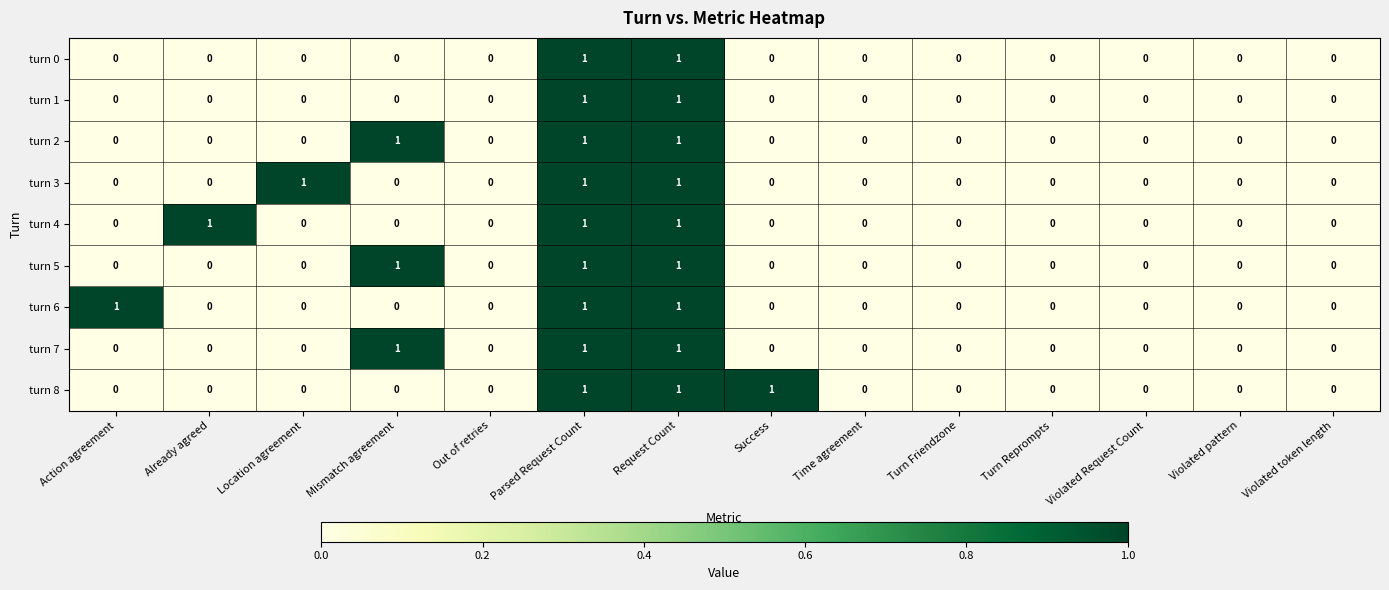

Which series changed the most between Already agreed and Time agreement?

turn 4